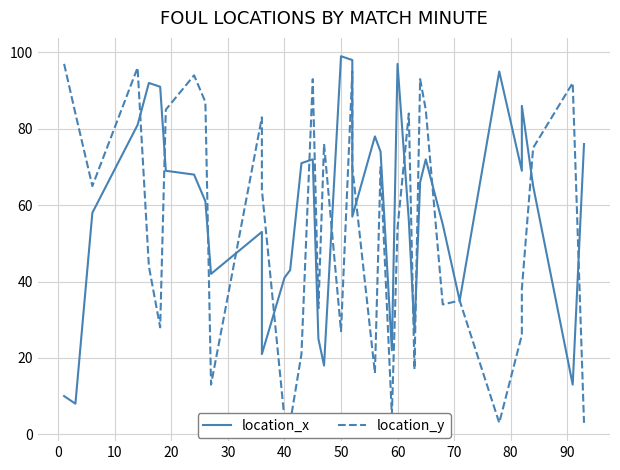

True or false: location_x has more than 0 points higher than both neighbors.

True